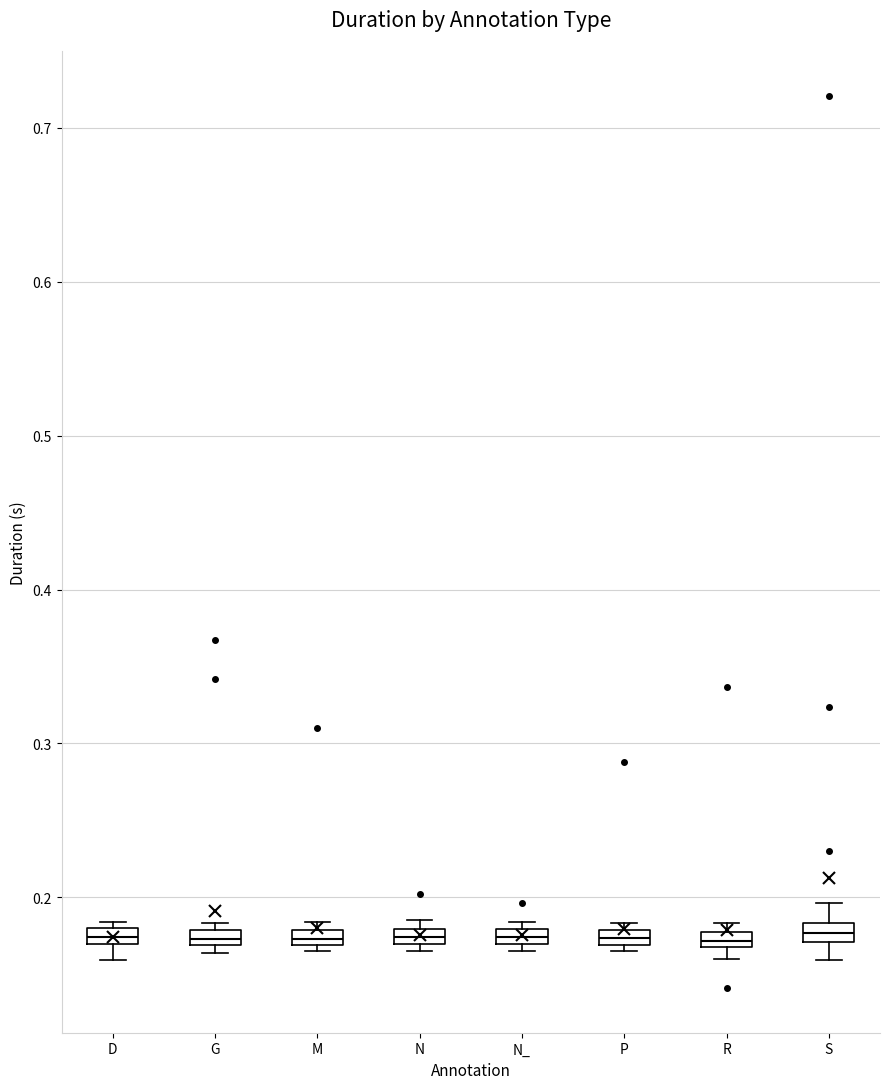

Where is the upper edge of the box for N_ on the y-axis? The values are not printed on the chart, so give them approximately, as read against the axis.

0.18